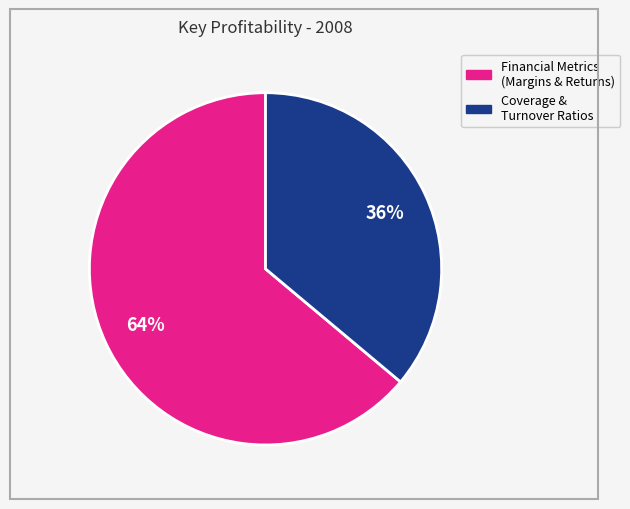

Is there any slice that represents more than half of the pie?

Yes